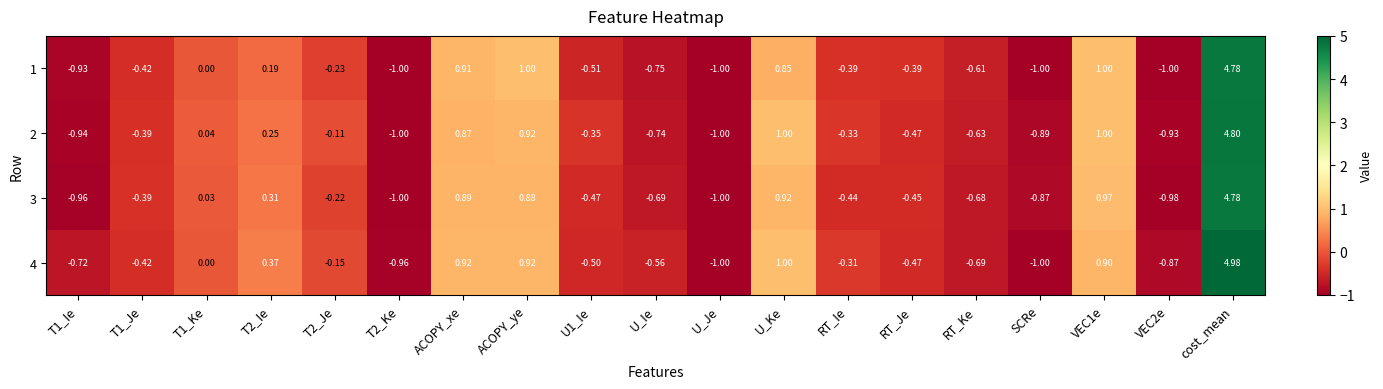

At which label does 3 reach its peak?

cost_mean